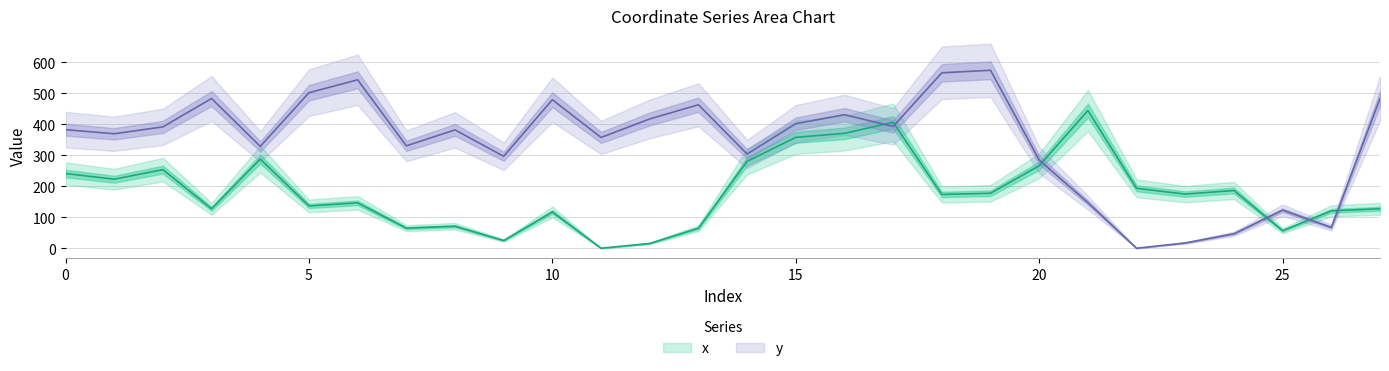

What is the highest value of the y series?

574.6